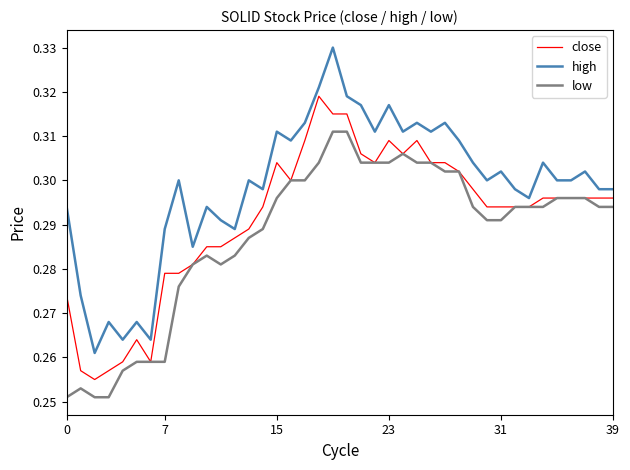

Does the chart display data point markers on the line(s)?

No